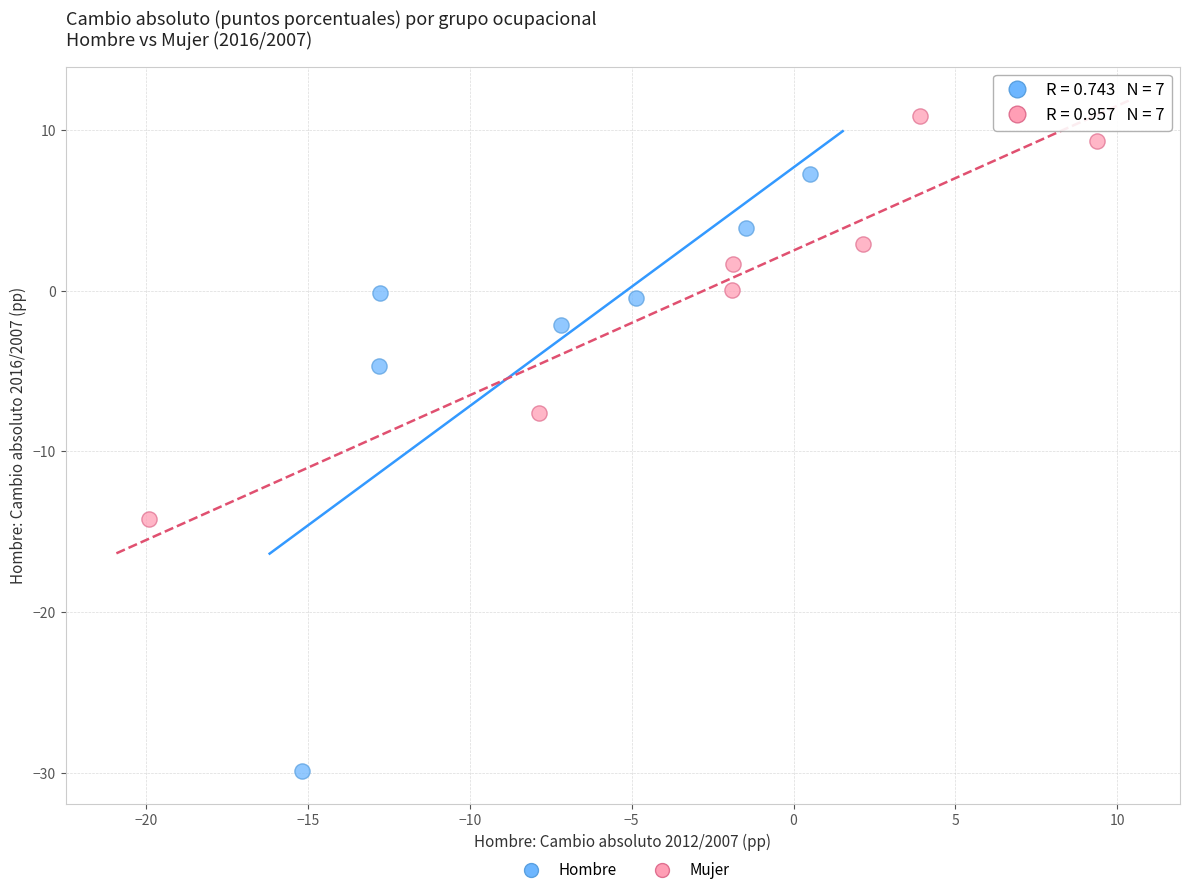

Which series contains the lowest Y value?

Hombre